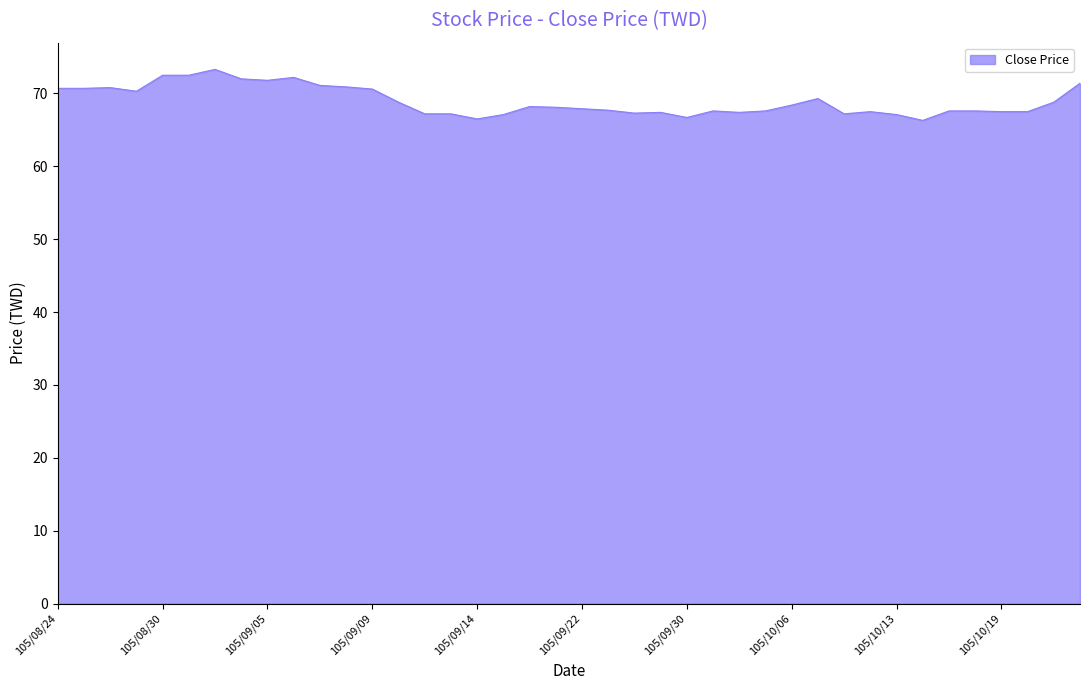

What is the difference between the maximum and minimum values?

7.0